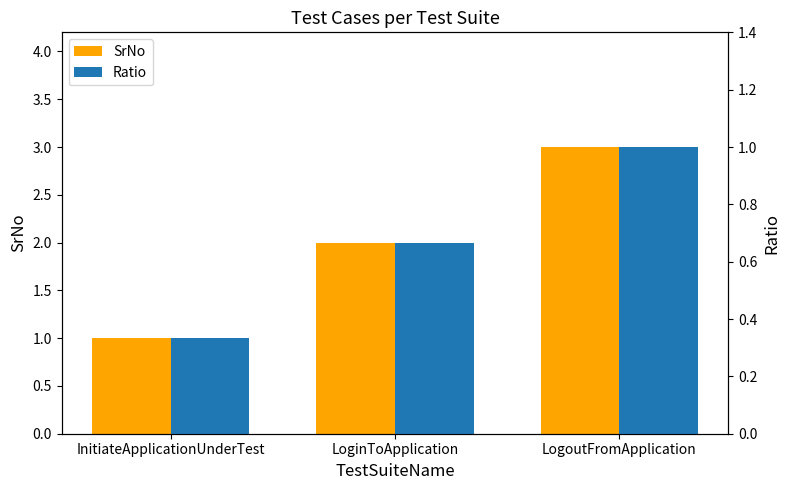

What is the value of the SrNo bar at the 2nd from the left?

2.0